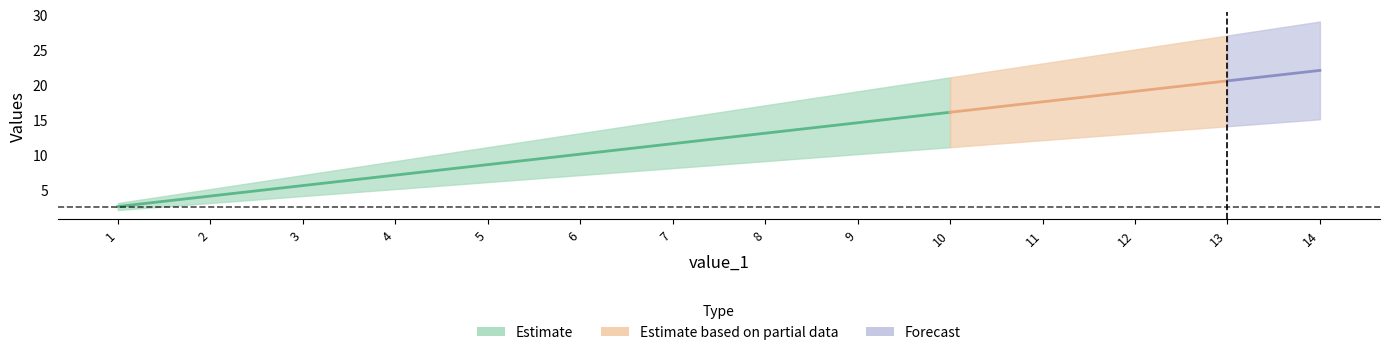

True or false: value_2 has a value of 15 at 14.

True